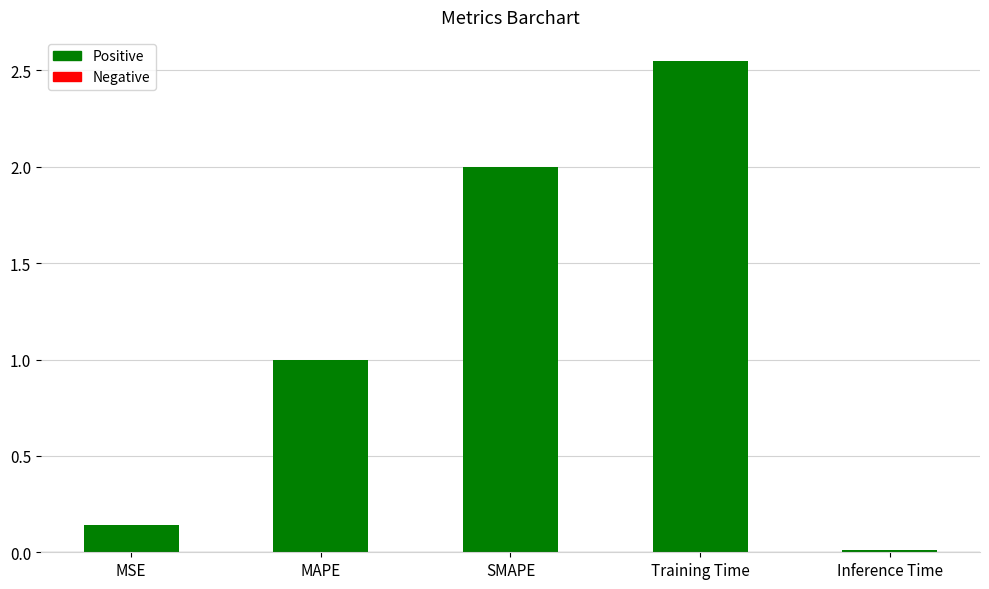

Is it true that the value at SMAPE is 2.0?

True